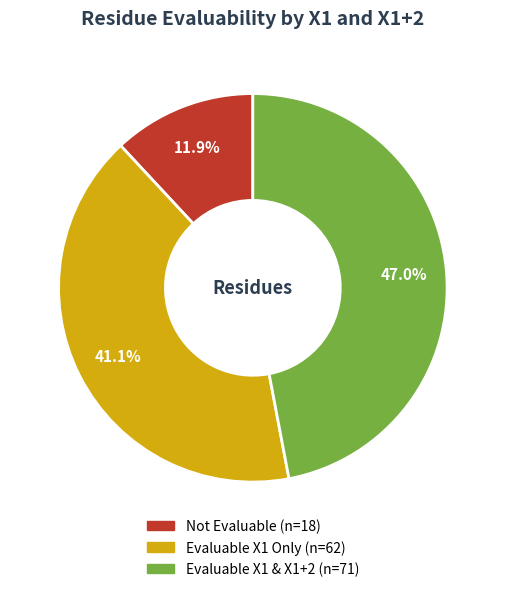

Does any single category account for the majority?

No